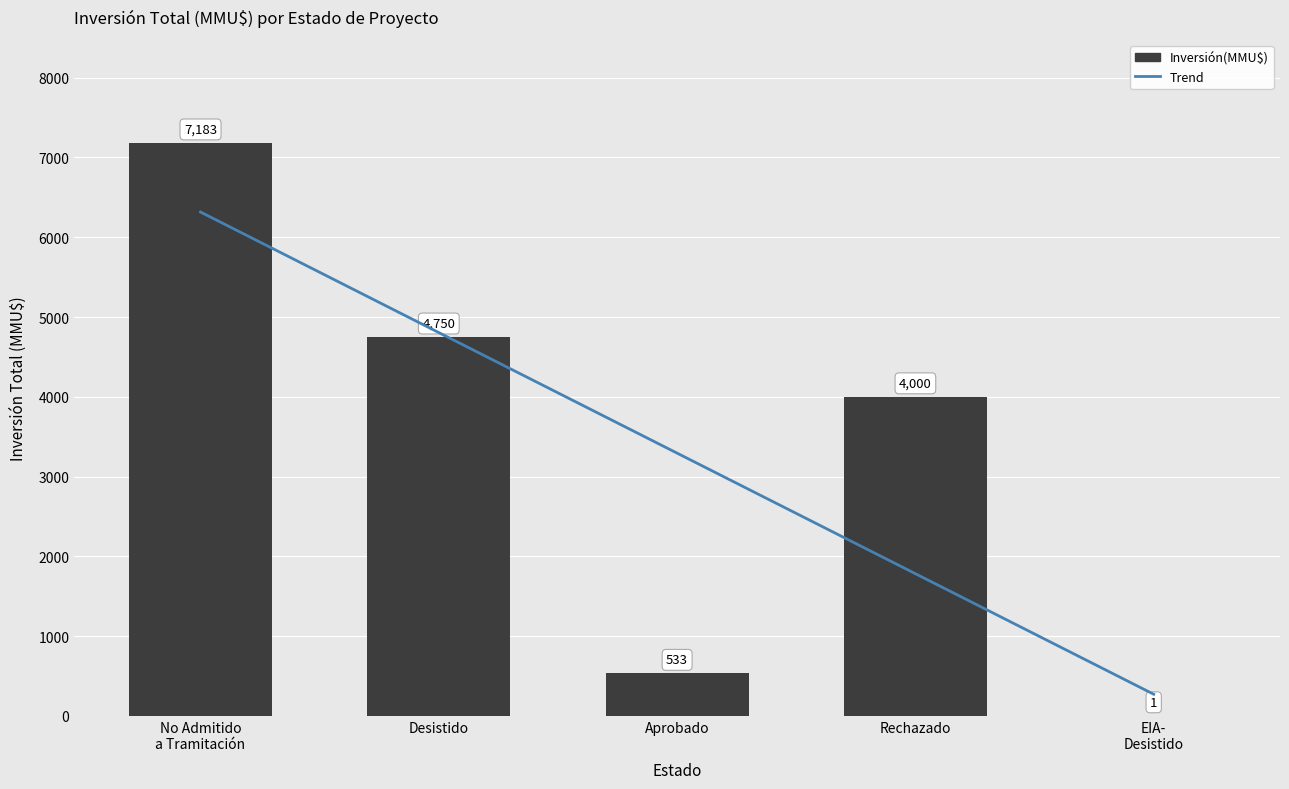

True or false: the data shows 1212 at Rechazado.

False